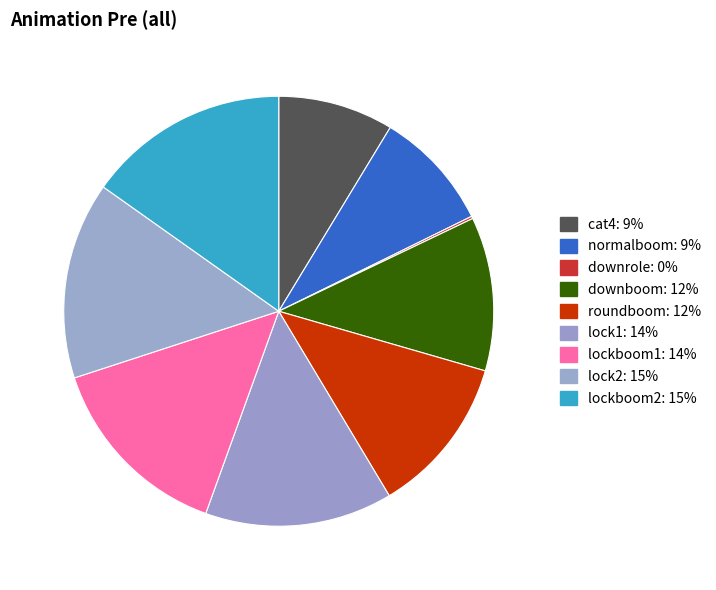

Is it true that roundboom is 12% of the pie?

True